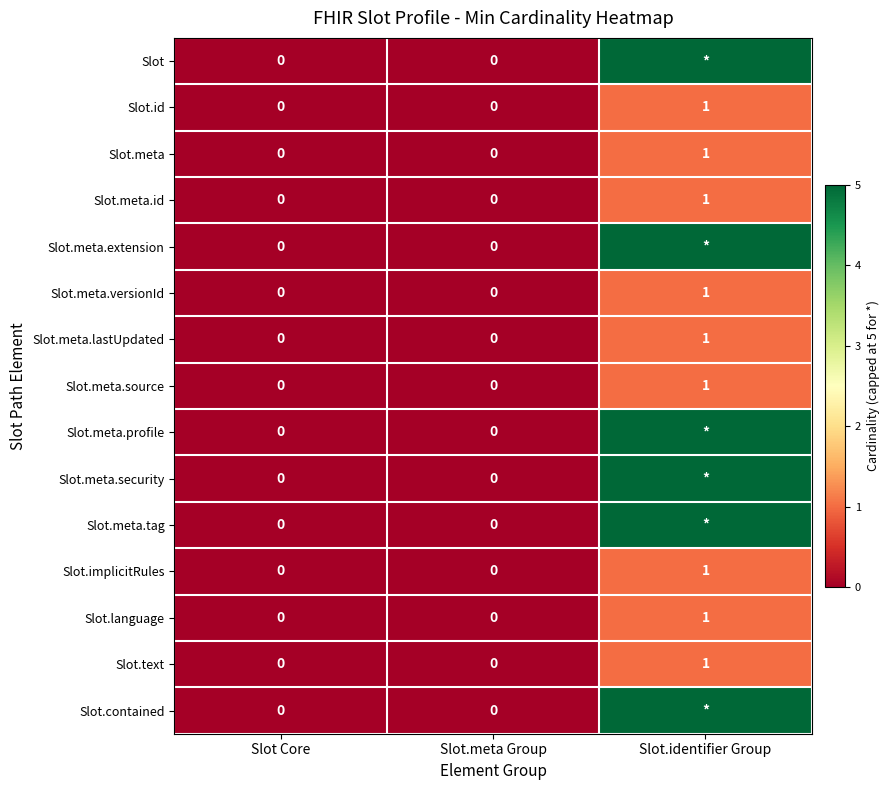

Is it true that Slot.language equals 1 at Slot.identifier Group?

True